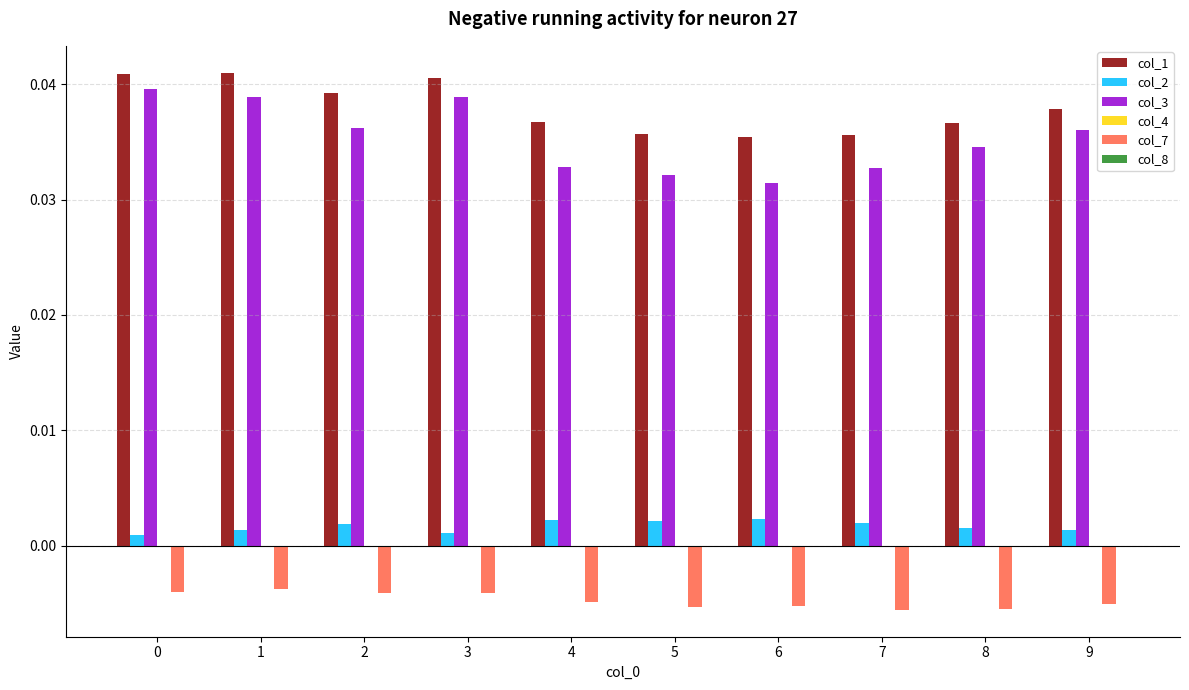

Between 1 and 5, which series saw the biggest shift?

col_3